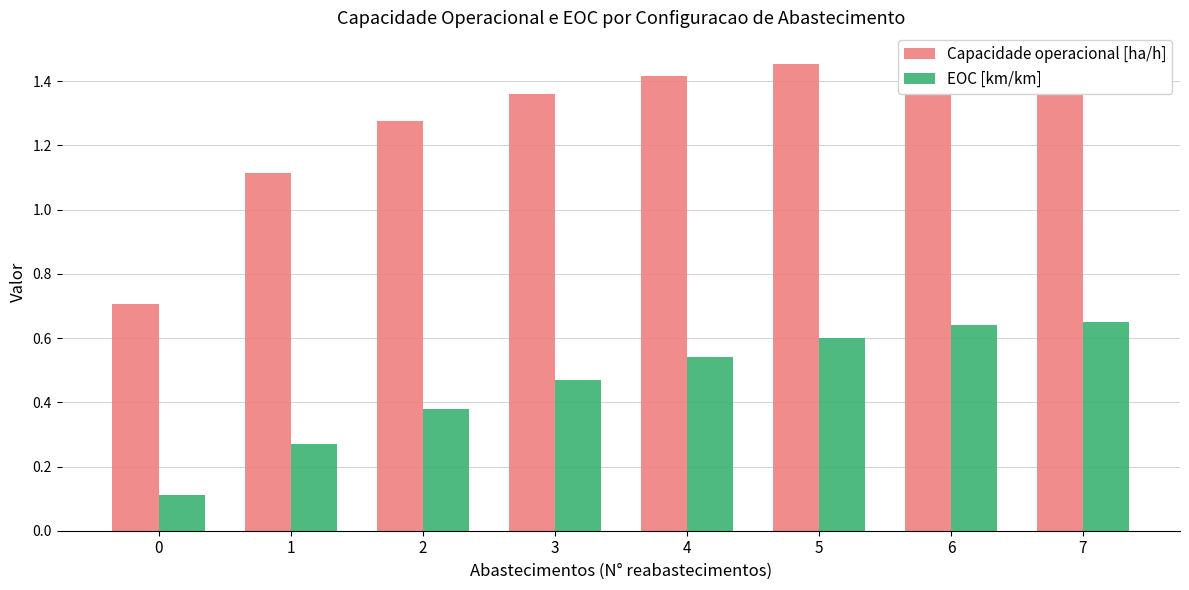

What is the sum of the EOC [km/km] values at 5 and 3?

1.1